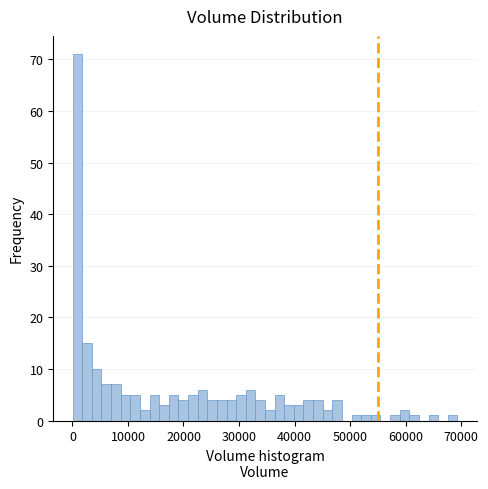

Around what value on the x-axis is the tallest bar? Give the approximate position of its centre, as read against the axis.

1000